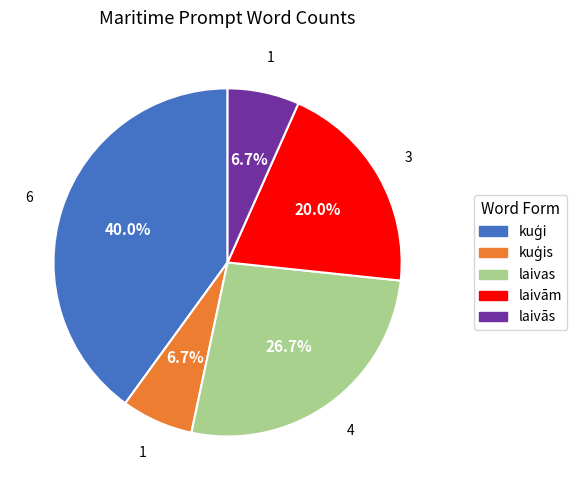

Is there a majority slice in this chart?

No